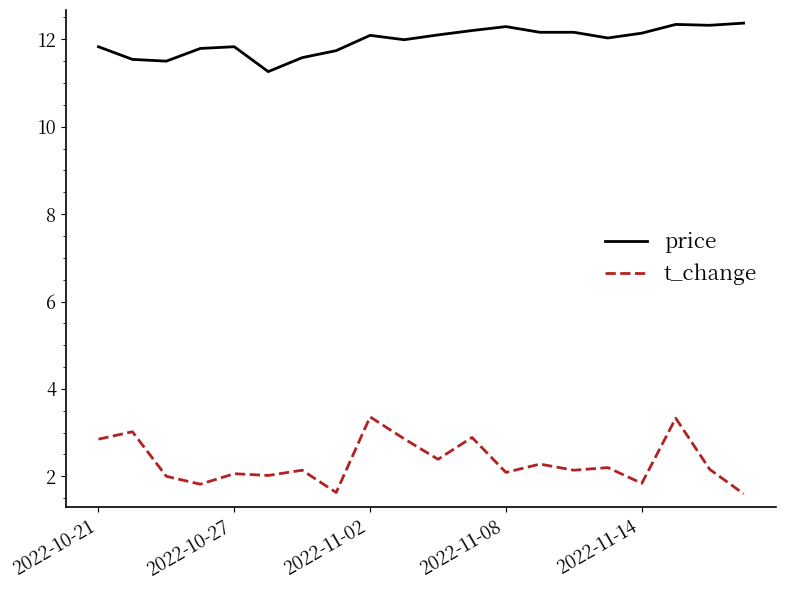

What is the difference between the maximum and minimum values in the t_change series?

1.8